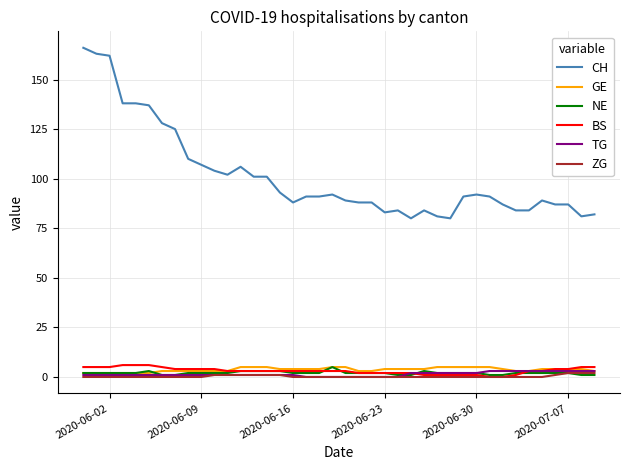

Which series has the largest total across all categories?

CH